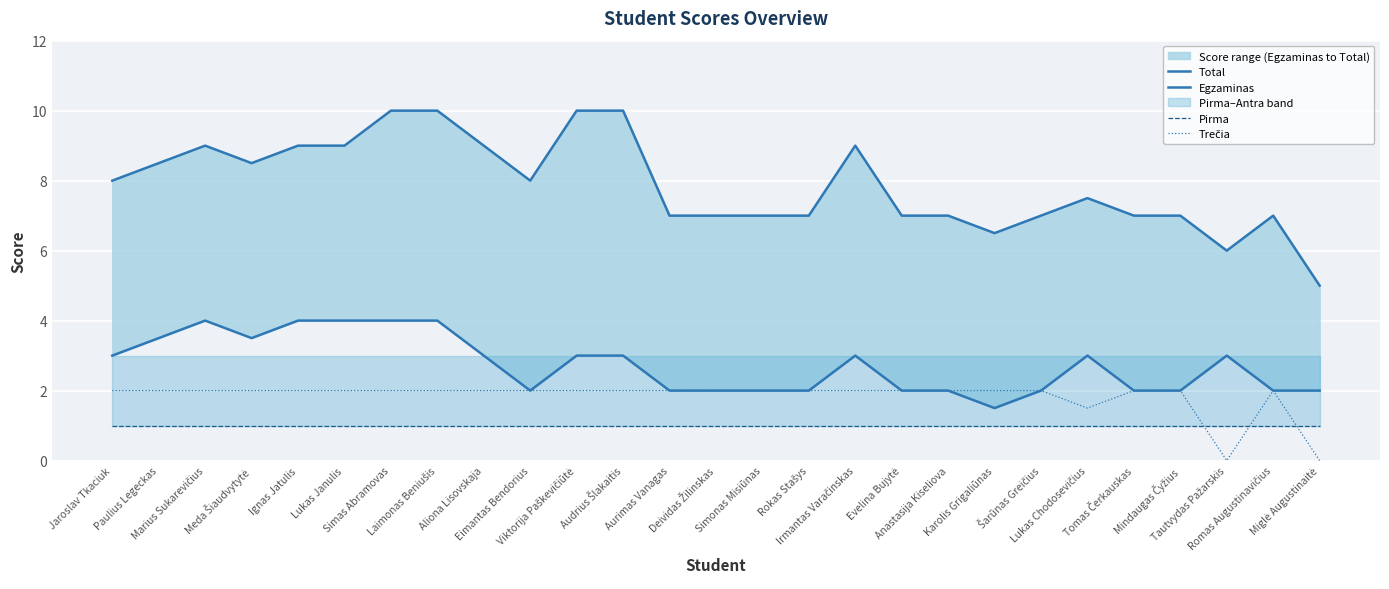

Reading left to right, what are all the values shown in this chart?

Total: 8.0	8.5	9.0	8.5	9.0	9.0	10.0	10.0	9.0	8.0	10.0	10.0	7.0	7.0	7.0	7.0	9.0	7.0	7.0	6.5	7.0	7.5	7.0	7.0	6.0	7.0	5.0
Egzaminas: 3.0	3.5	4.0	3.5	4.0	4.0	4.0	4.0	3.0	2.0	3.0	3.0	2.0	2.0	2.0	2.0	3.0	2.0	2.0	1.5	2.0	3.0	2.0	2.0	3.0	2.0	2.0
Pirma: 1.0	1.0	1.0	1.0	1.0	1.0	1.0	1.0	1.0	1.0	1.0	1.0	1.0	1.0	1.0	1.0	1.0	1.0	1.0	1.0	1.0	1.0	1.0	1.0	1.0	1.0	1.0
Trečia: 2.0	2.0	2.0	2.0	2.0	2.0	2.0	2.0	2.0	2.0	2.0	2.0	2.0	2.0	2.0	2.0	2.0	2.0	2.0	2.0	2.0	1.5	2.0	2.0	0.0	2.0	0.0